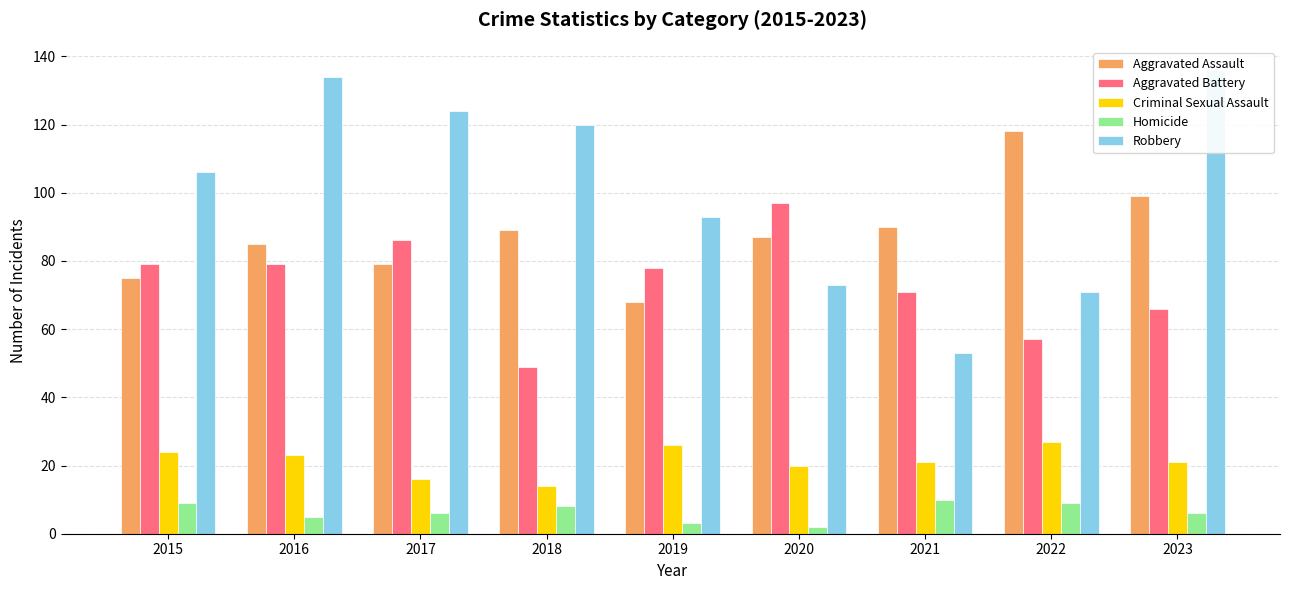

How many data points does each series have?

9